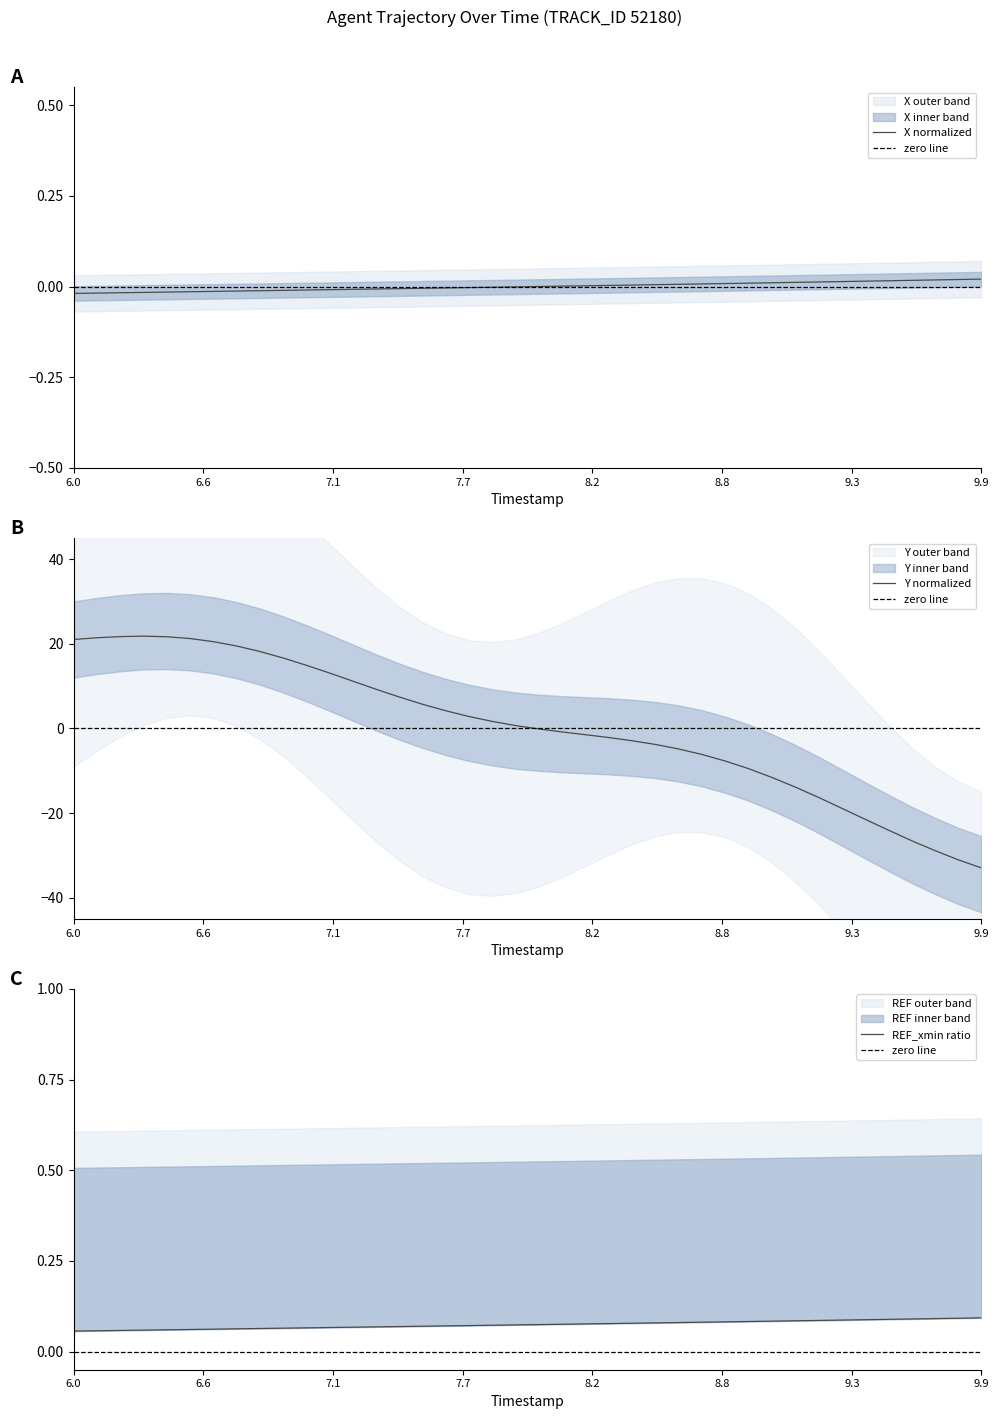

Which series has the largest total across all categories?

Y